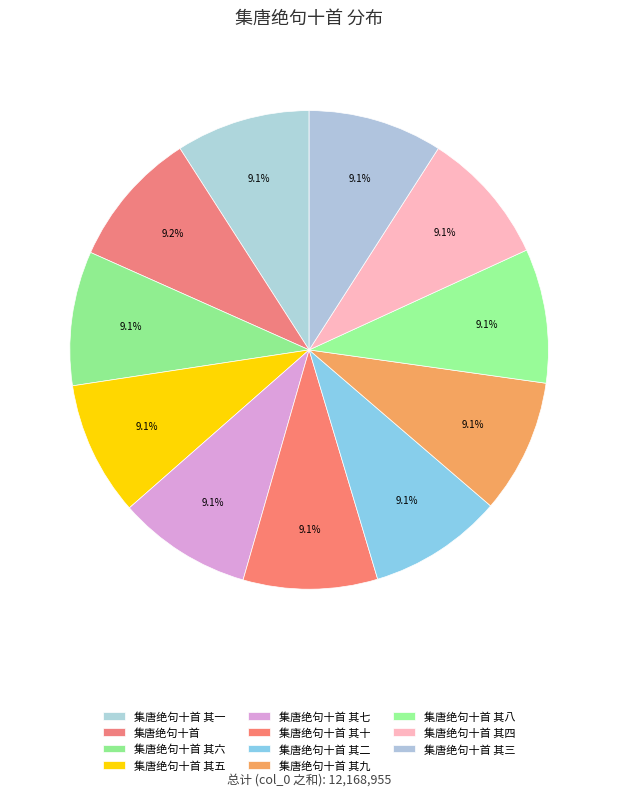

Do 集唐绝句十首 其六 and 集唐绝句十首 其二 together represent more than half of the pie?

No